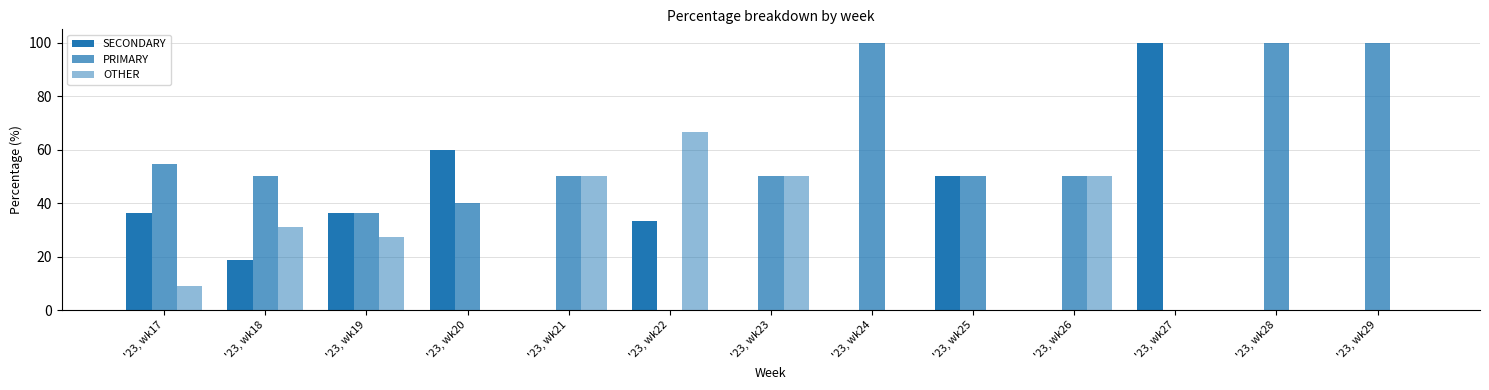

What is the sum of the SECONDARY values at '23, wk18 and '23, wk17?

55.1